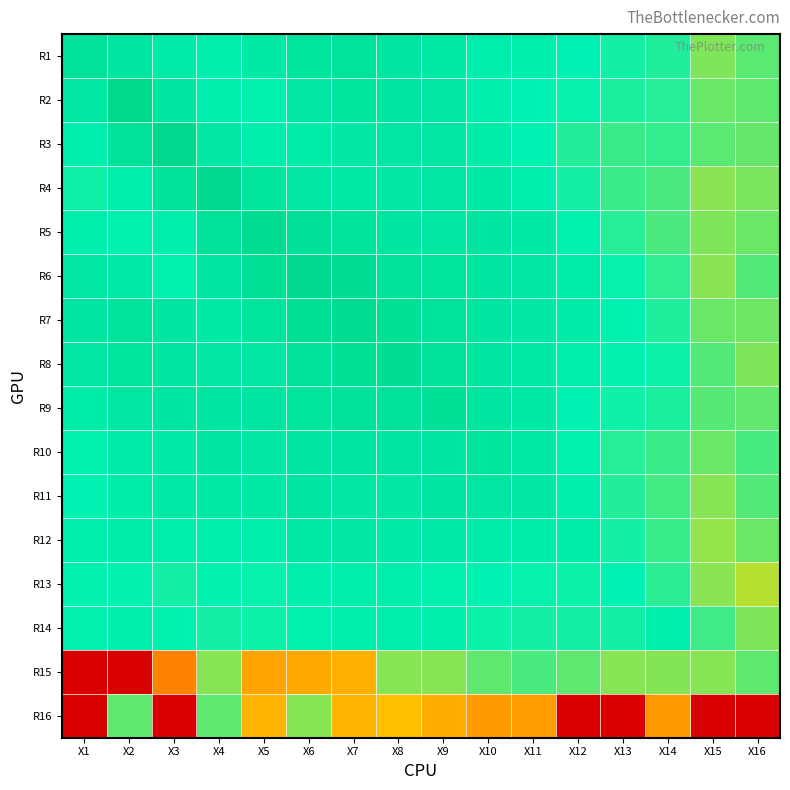

At which category is the sum across all series the highest?

X7